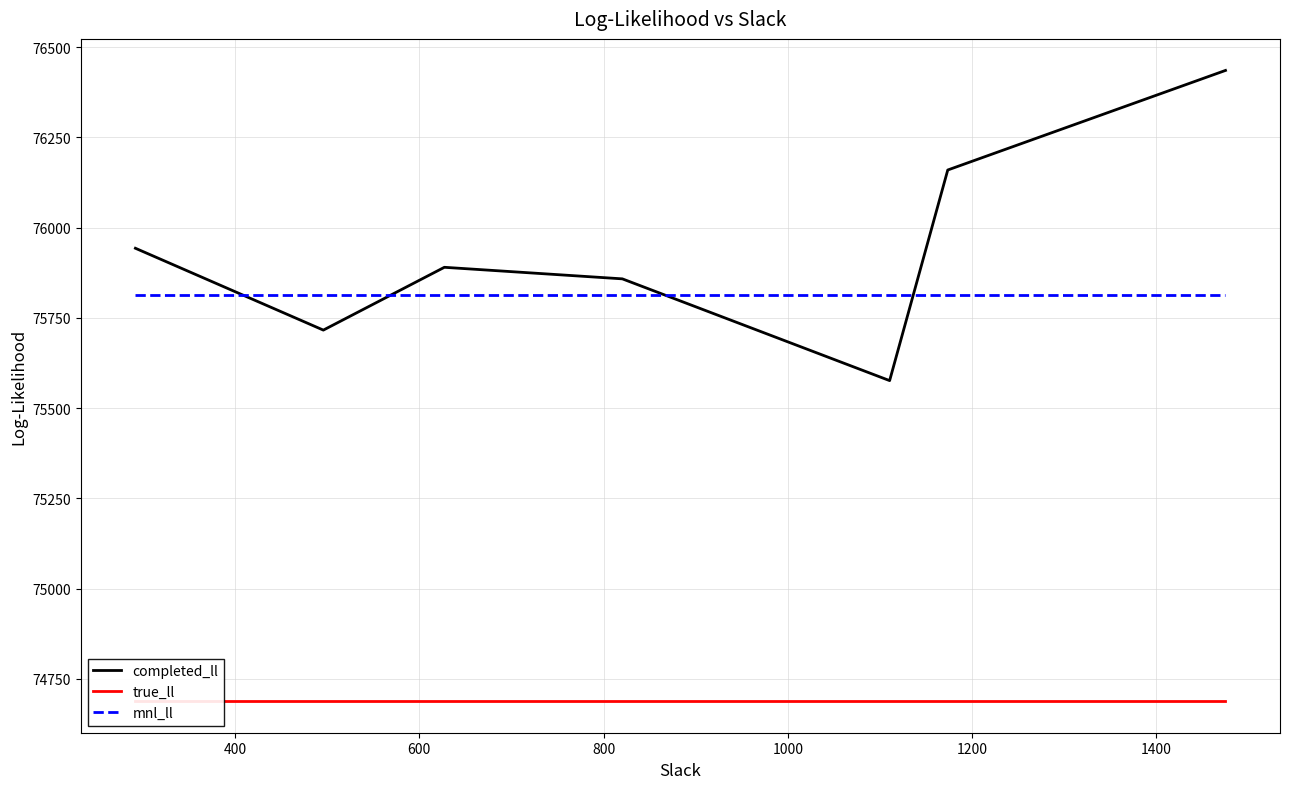

At how many categories does at least one series exceed 76118?

2